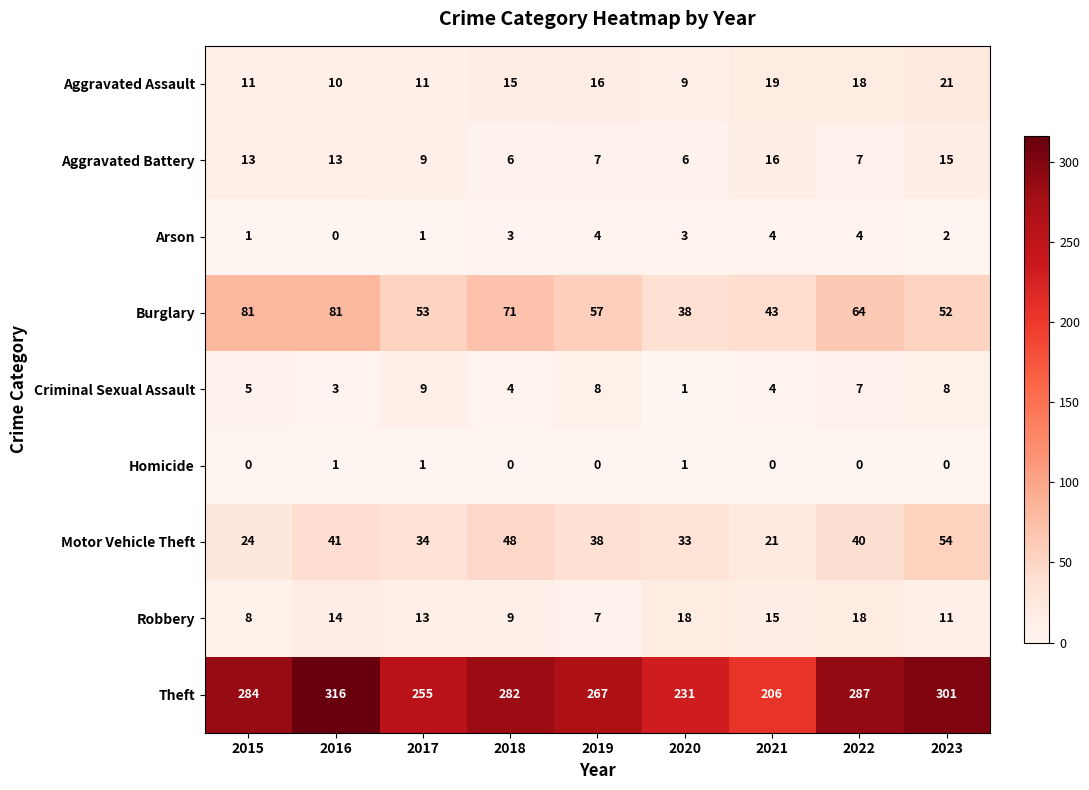

What is the spread (max minus min) of values at 2017?

254